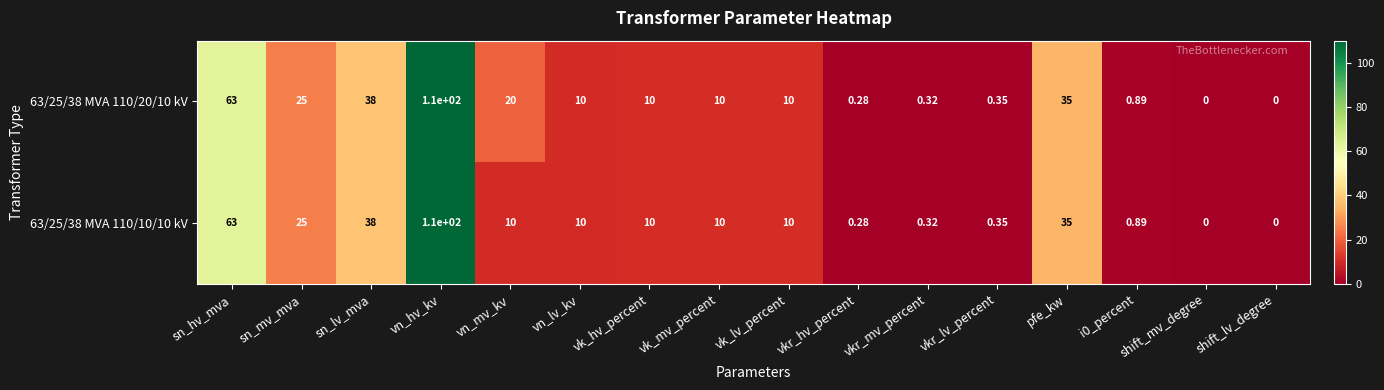

Where does the 63/25/38 MVA 110/10/10 kV series first go above 10?

sn_hv_mva